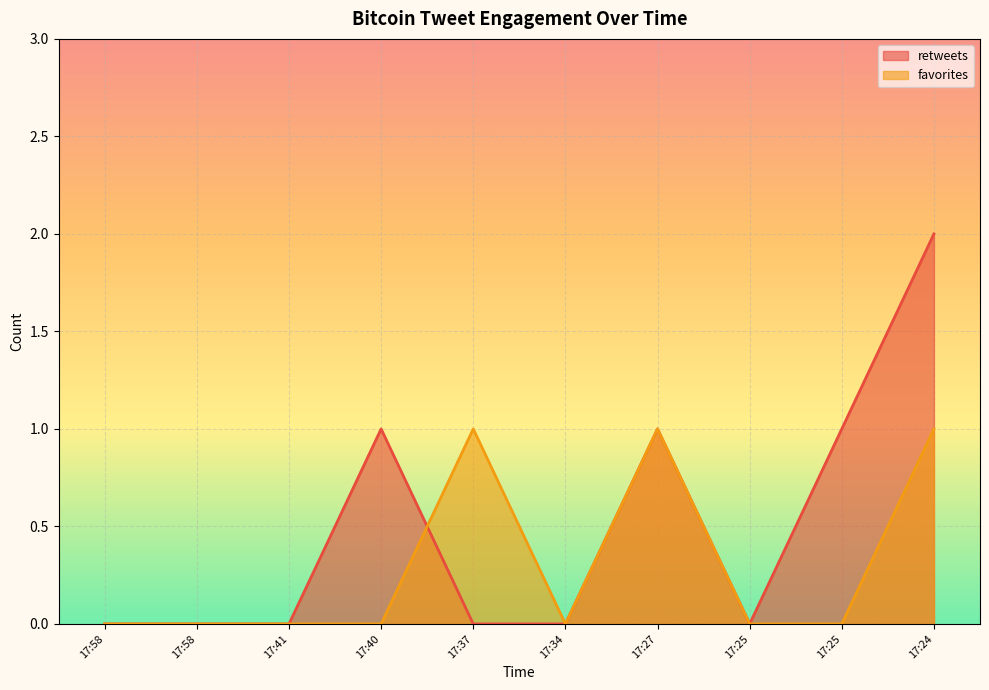

Reading left to right, extract all data points from this chart.

retweets: 17:58=0	17:58=0	17:41=0	17:40=1	17:37=0	17:34=0	17:27=1	17:25=0	17:25=1	17:24=2
favorites: 17:58=0	17:58=0	17:41=0	17:40=0	17:37=1	17:34=0	17:27=1	17:25=0	17:25=0	17:24=1